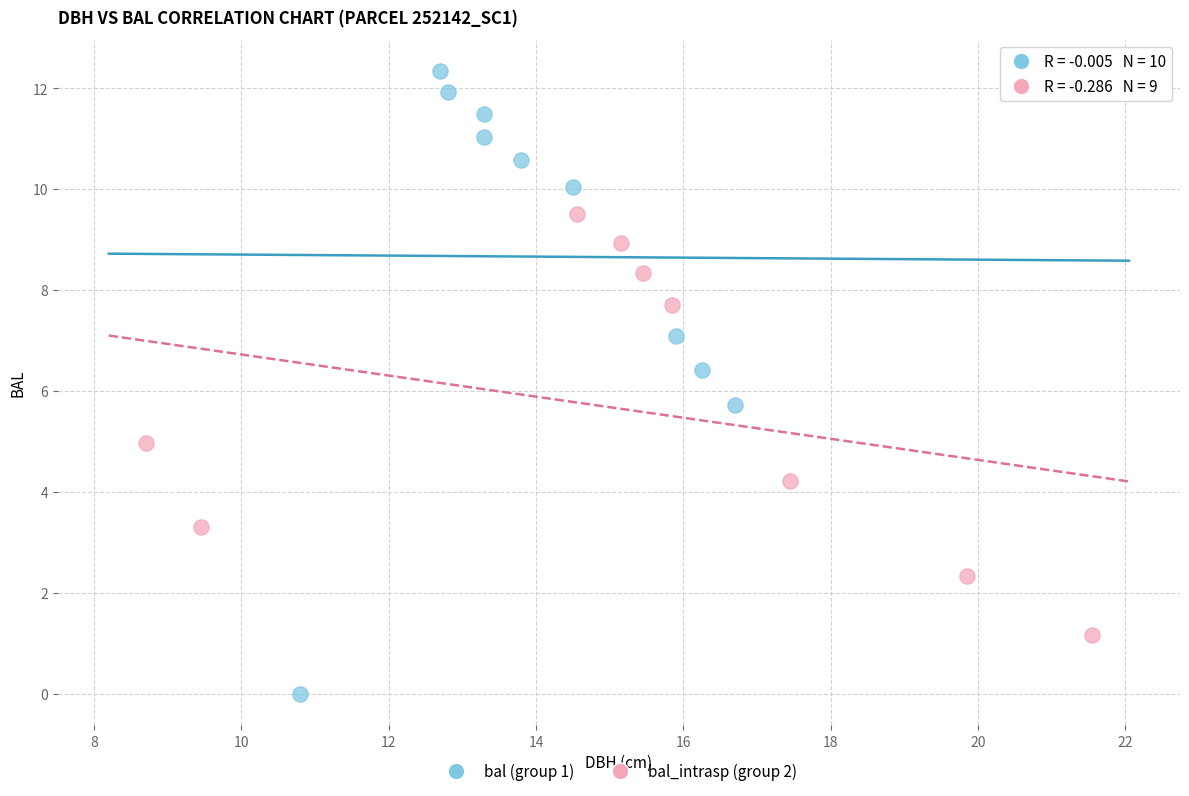

Which series has the widest spread of Y values?

bal (group 1)